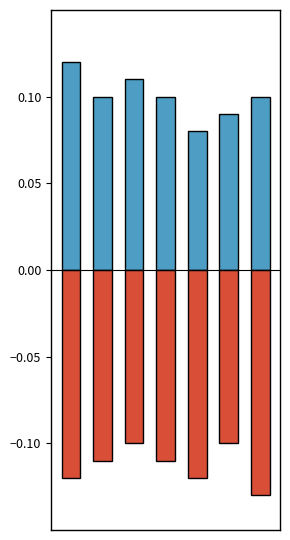

At which category does the chart reach its minimum across all series?

6